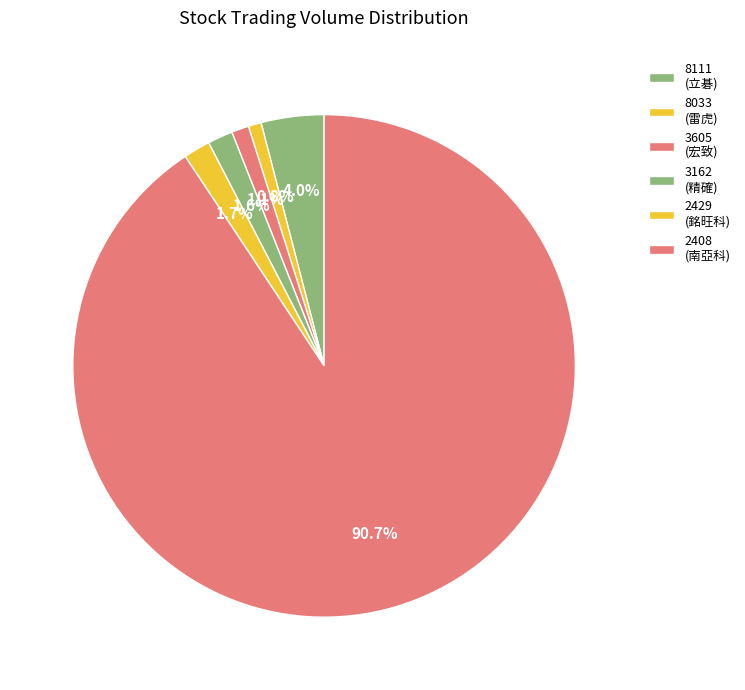

How many slices are in this pie chart?

6